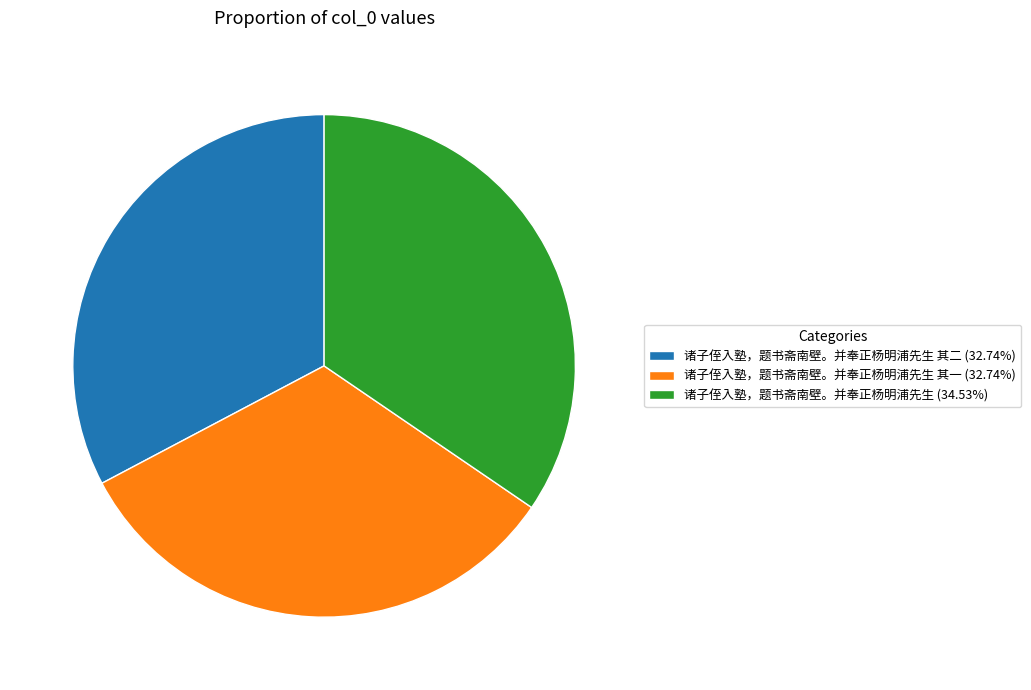

Do 诸子侄入塾，题书斋南壁。并奉正杨明浦先生 (34.53%) and 诸子侄入塾，题书斋南壁。并奉正杨明浦先生 其二 (32.74%) together represent more than half of the pie?

Yes